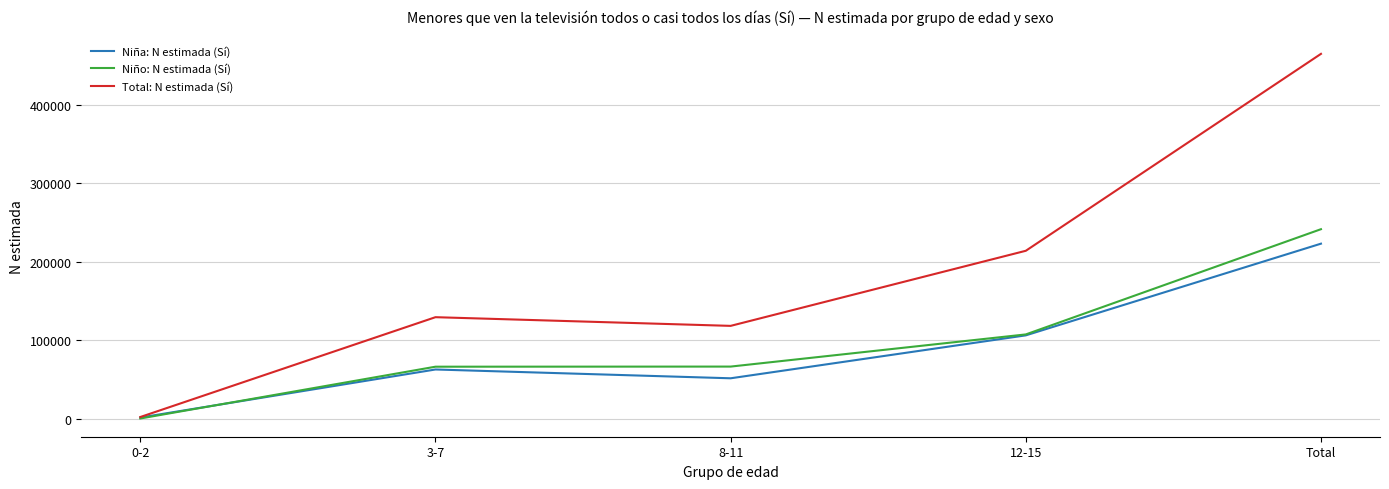

Is this an area chart (filled region under the line)?

No